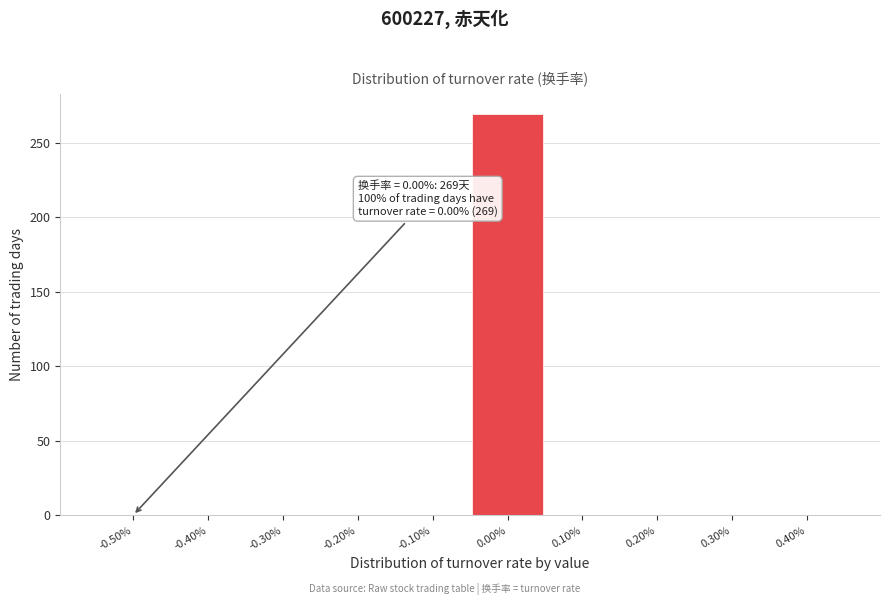

Reading left to right, transcribe all the data shown in this chart.

-0.50%=0	-0.40%=0	-0.30%=0	-0.20%=0	-0.10%=0	0.00%=269	0.10%=0	0.20%=0	0.30%=0	0.40%=0